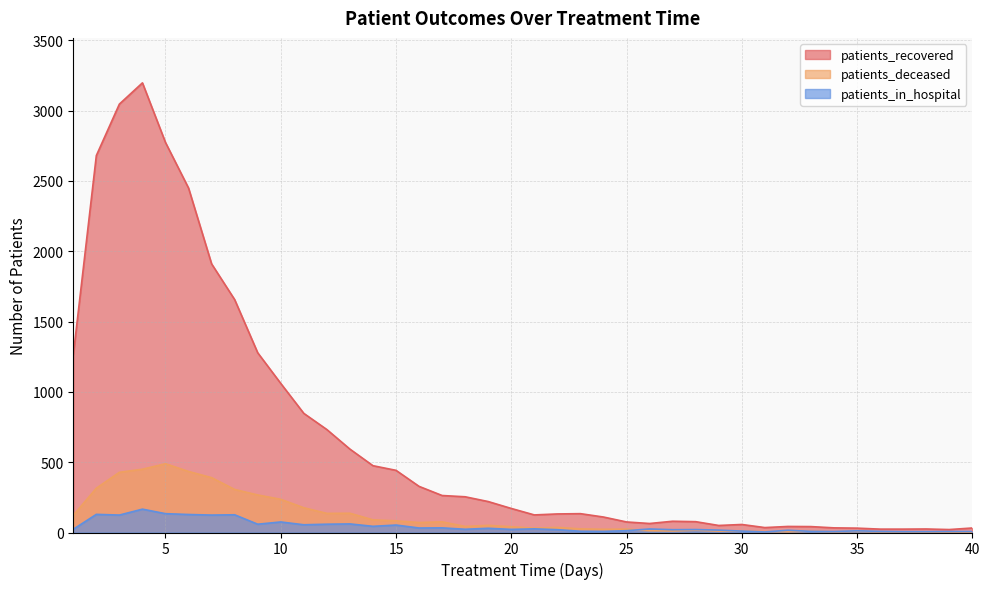

What is the value of the patients_recovered point at the 7th from the left?

1910